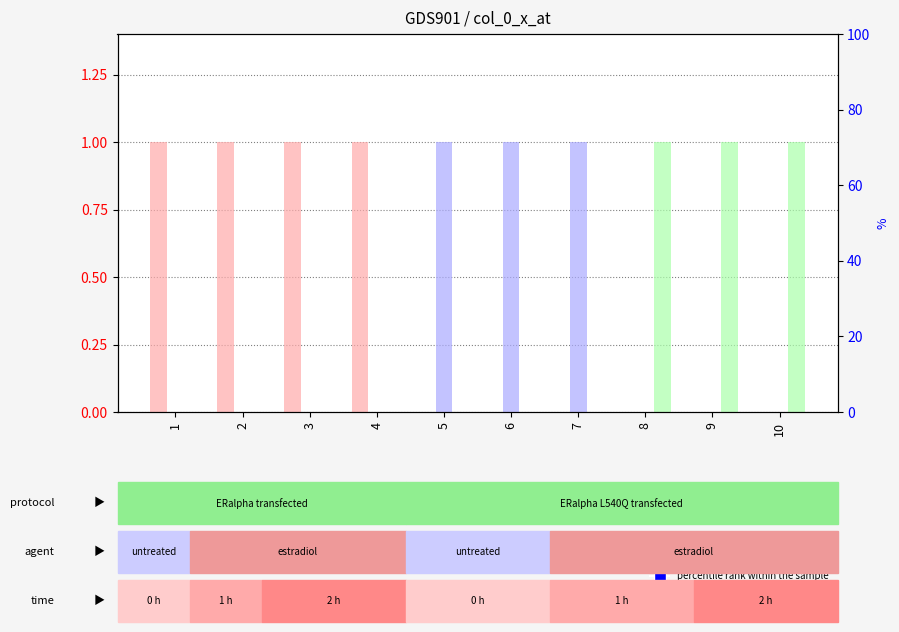

At 10, list the series in order from largest to smallest.

col_2, col_0, col_1